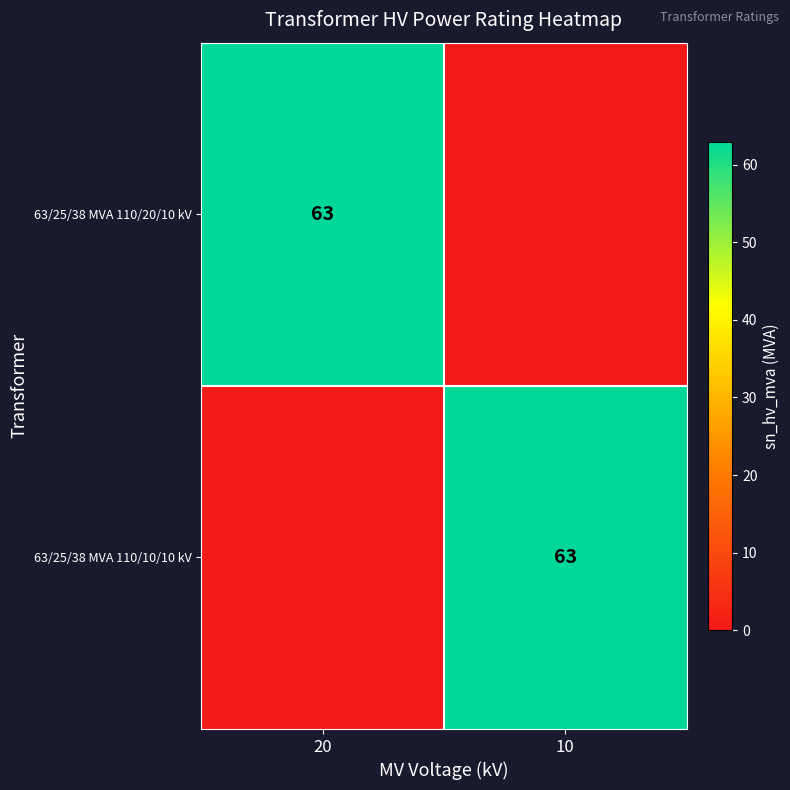

The 63/25/38 MVA 110/10/10 kV series shows 63 at 10. True or false?

True